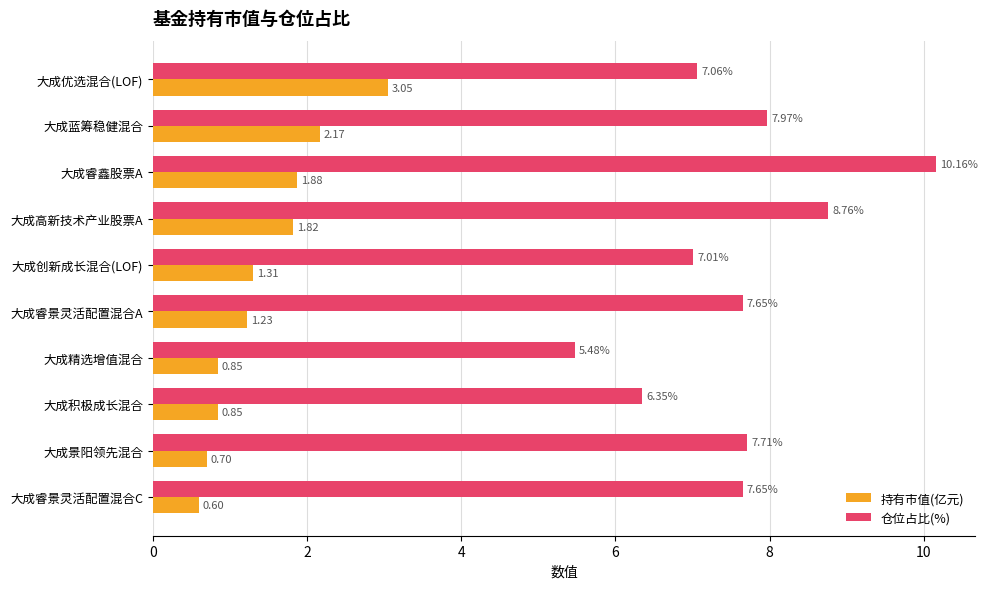

How many series are shown in this chart?

2